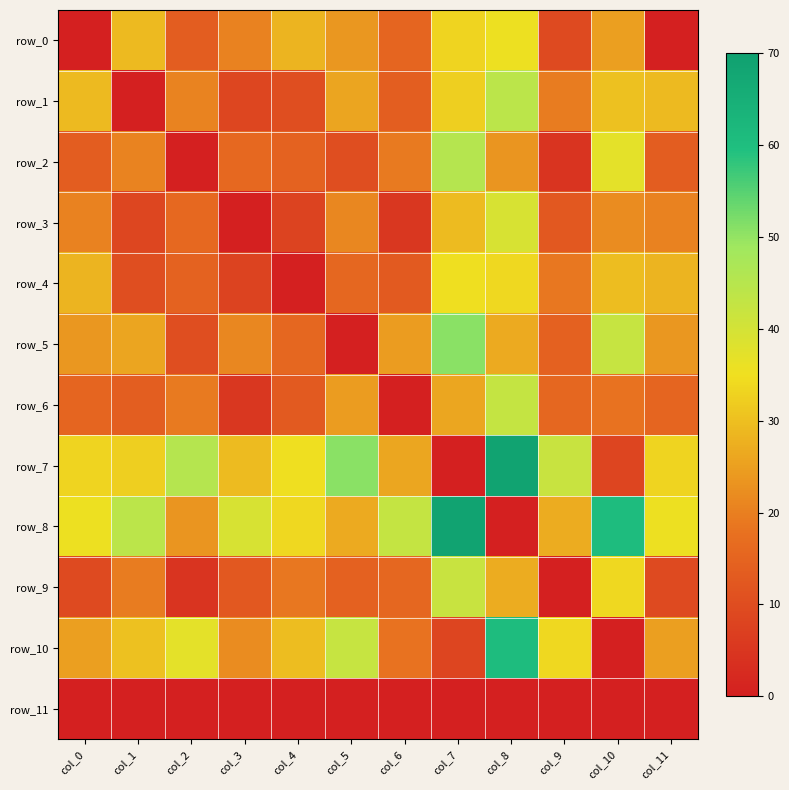

Which series has the largest total across all categories?

row_8